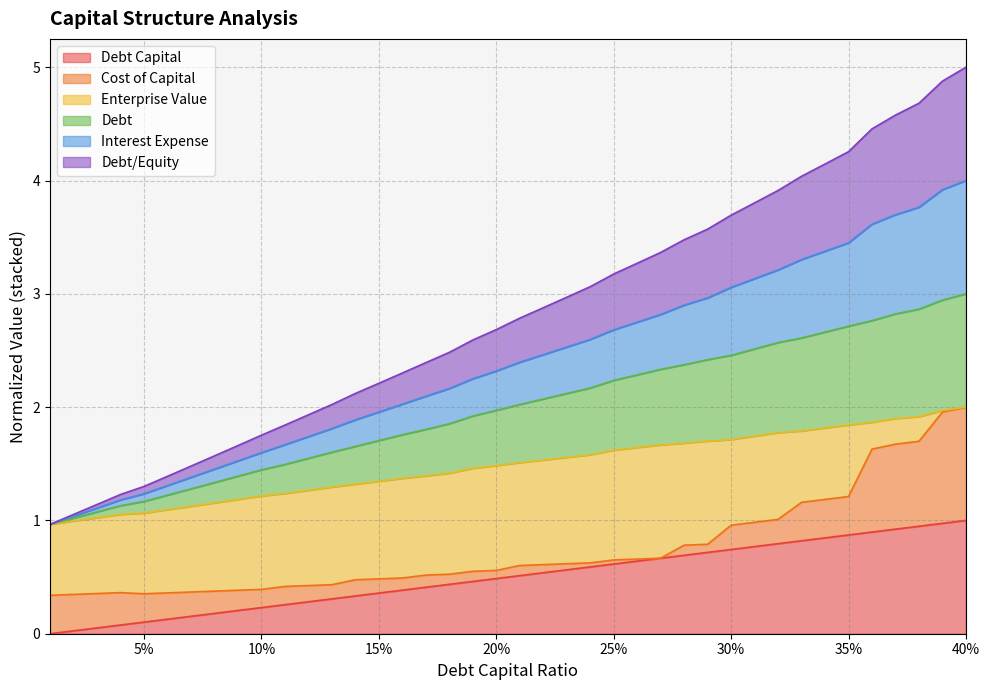

Is it true that debt_capital equals 0.7 at 20%?

False